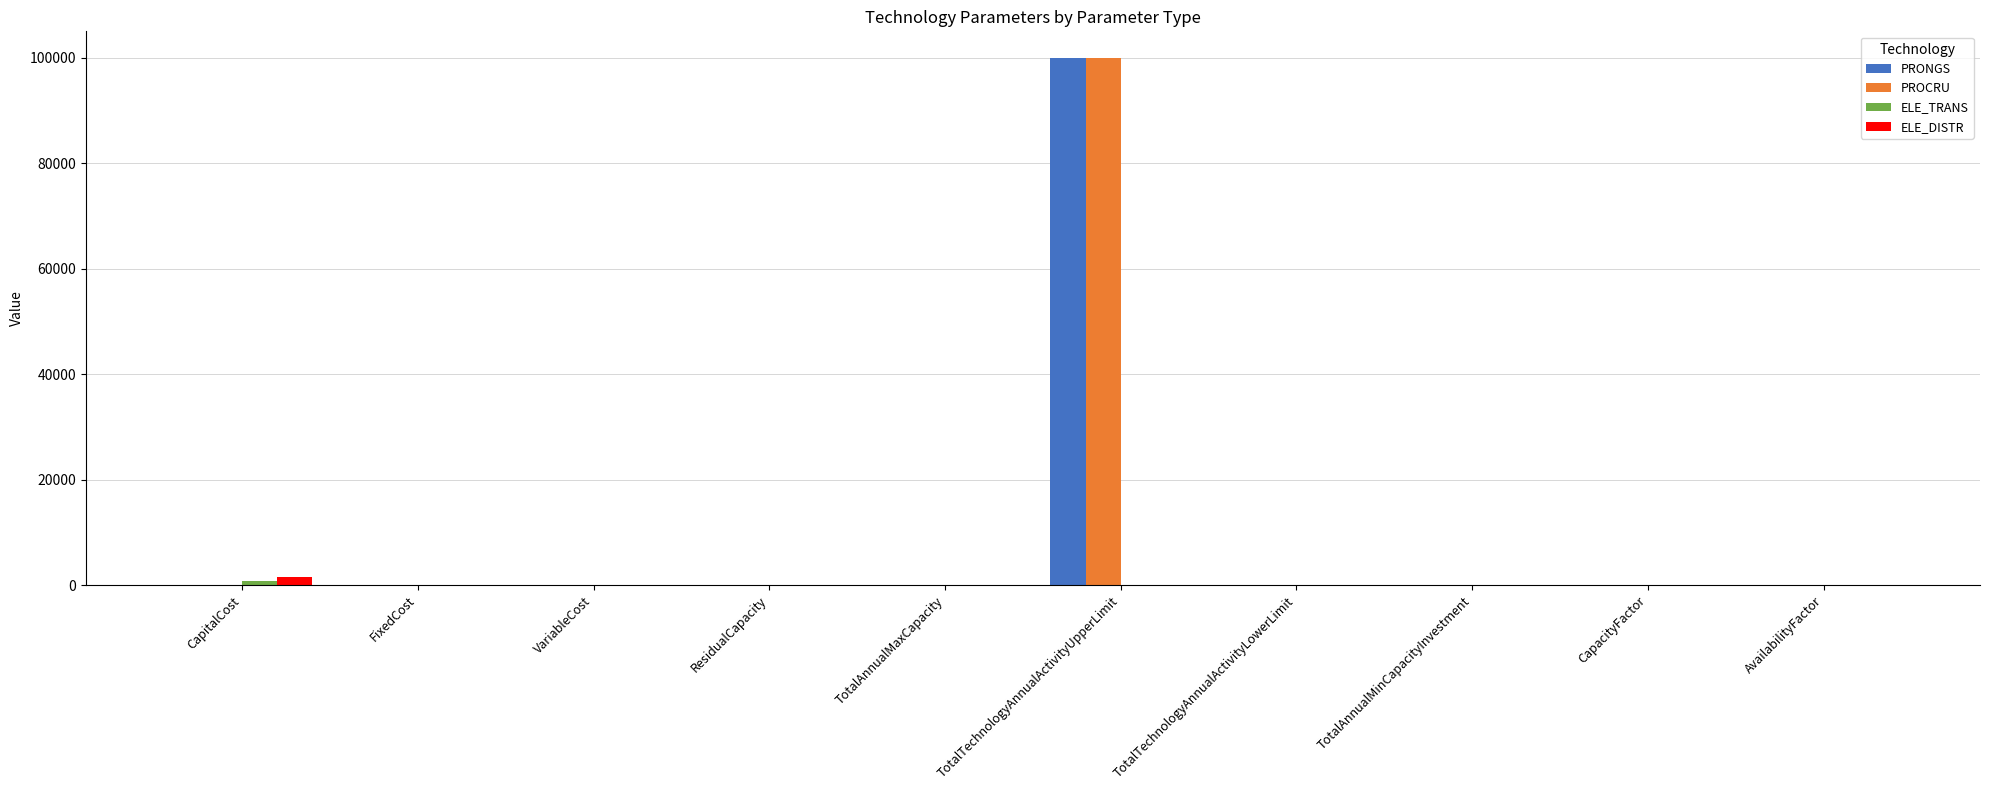

How many data points in PRONGS are above 0?

5